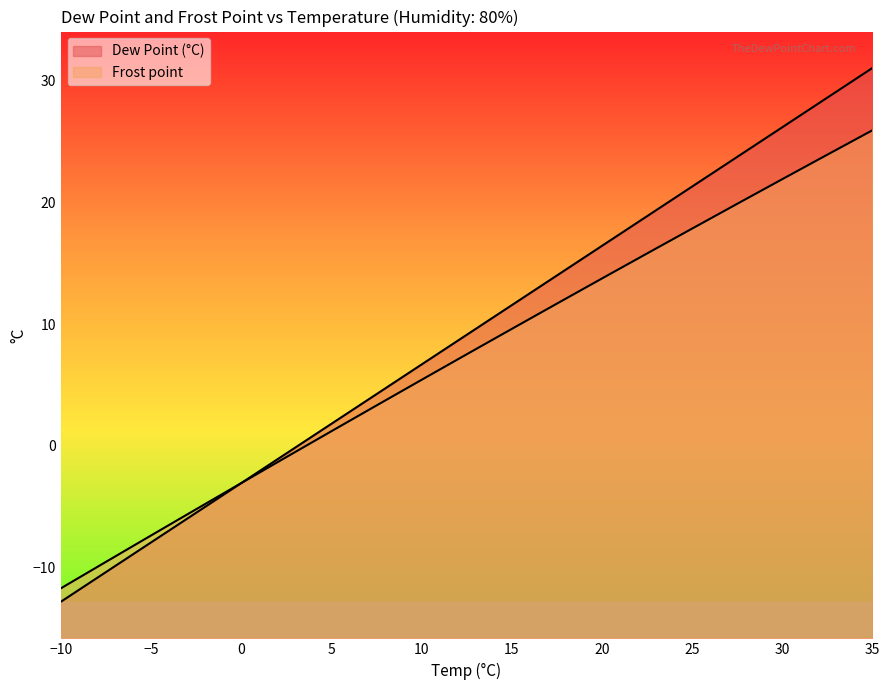

What is the spread (max minus min) of values at 25?

3.5